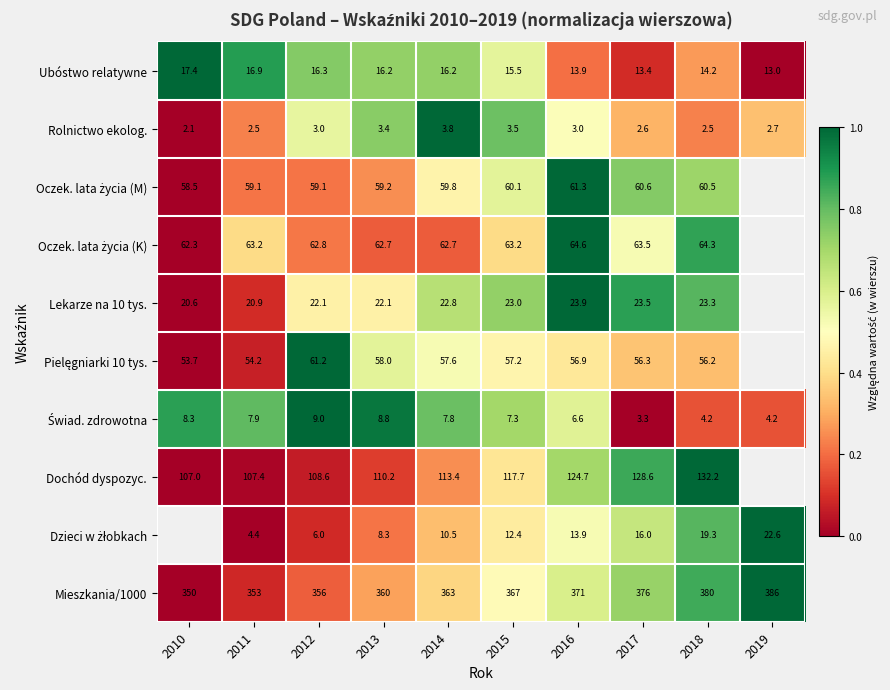

Between 2010 and 2011, which is larger?

2010